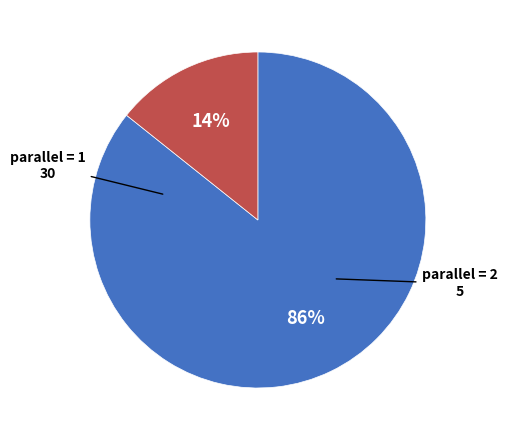

Count the number of slices in the pie.

2